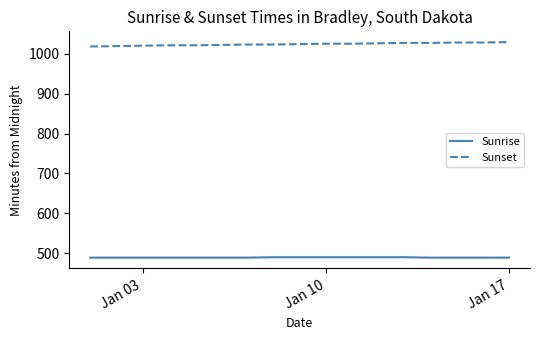

Which series has the largest total across all categories?

Sunset